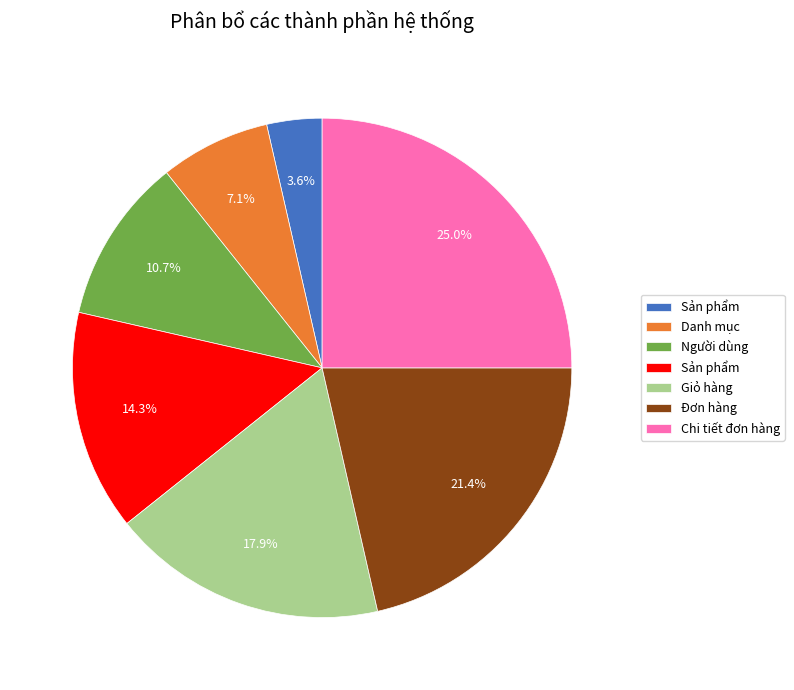

Is there a majority slice in this chart?

No